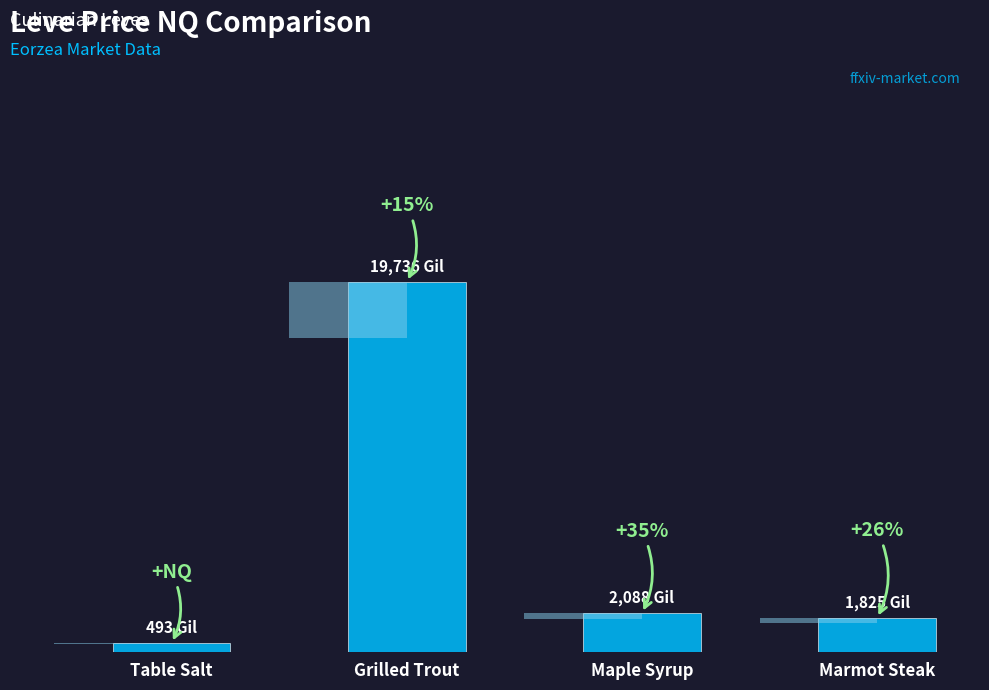

What is the difference between the maximum and second lowest values?

17910.7